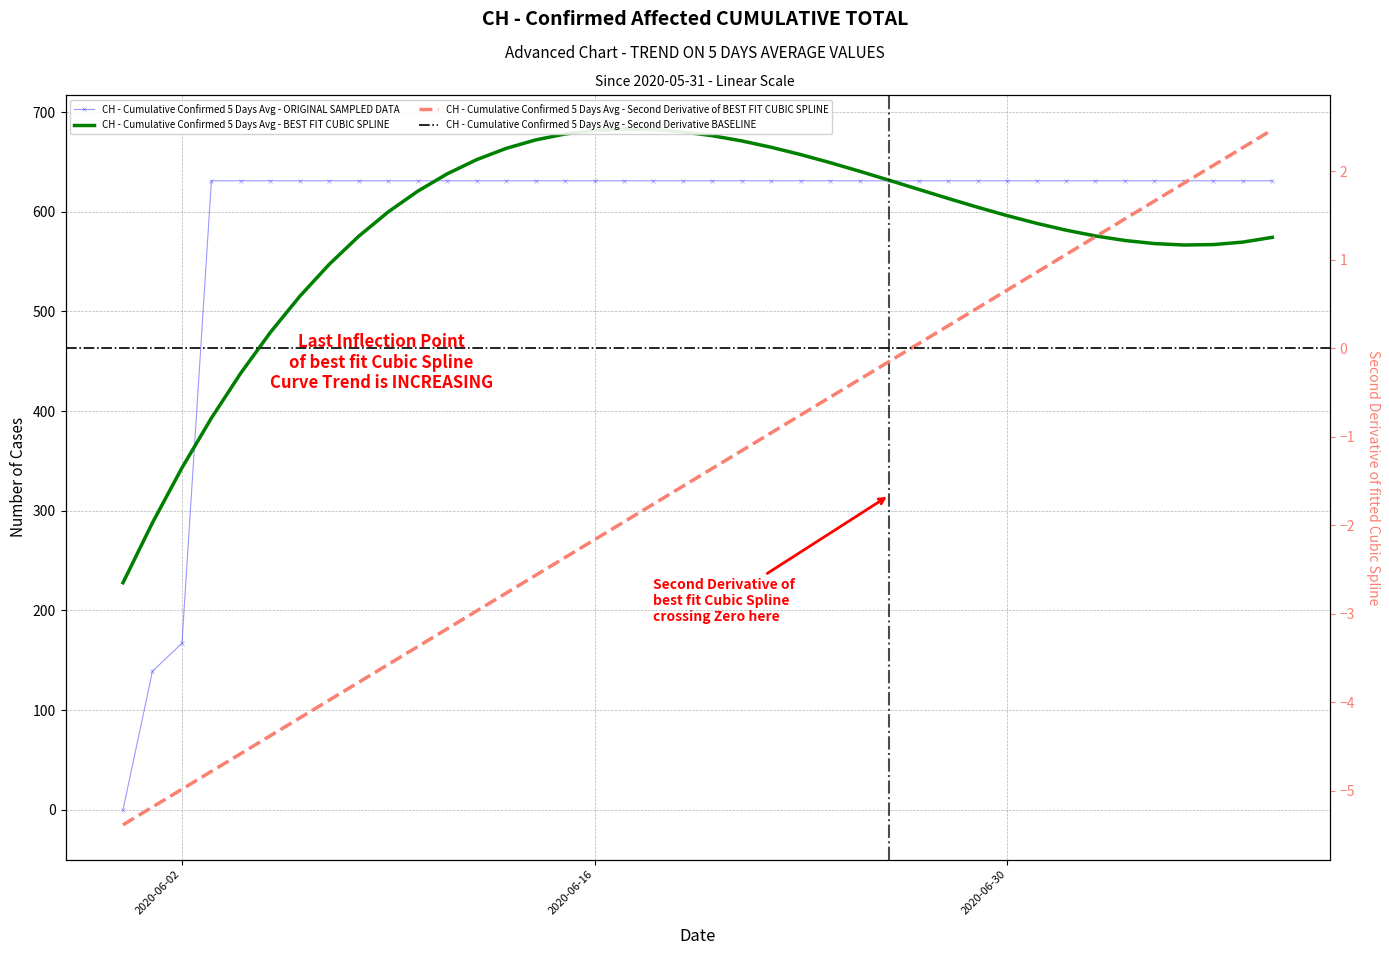

Reading left to right, what are all the values shown in this chart?

2020-05-31=0	2020-06-01=139	2020-06-02=167	2020-06-03=631	2020-06-04=631	2020-06-05=631	2020-06-06=631	2020-06-07=631	2020-06-08=631	2020-06-09=631	2020-06-10=631	2020-06-11=631	2020-06-12=631	2020-06-13=631	2020-06-14=631	2020-06-15=631	2020-06-16=631	2020-06-17=631	2020-06-18=631	2020-06-19=631	2020-06-20=631	2020-06-21=631	2020-06-22=631	2020-06-23=631	2020-06-24=631	2020-06-25=631	2020-06-26=631	2020-06-27=631	2020-06-28=631	2020-06-29=631	2020-06-30=631	2020-07-01=631	2020-07-02=631	2020-07-03=631	2020-07-04=631	2020-07-05=631	2020-07-06=631	2020-07-07=631	2020-07-08=631	2020-07-09=631